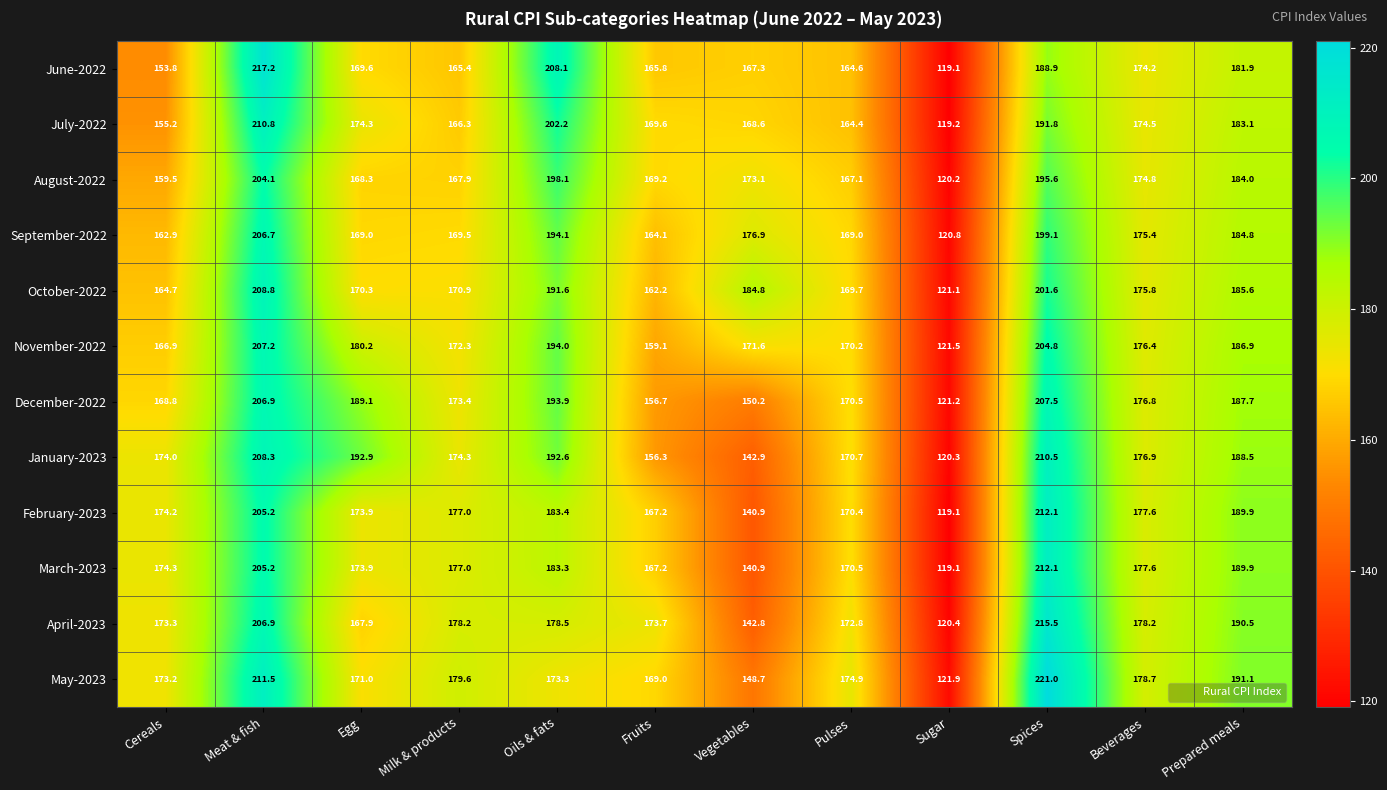

Is it true that November-2022 equals 310.9 at Egg?

False